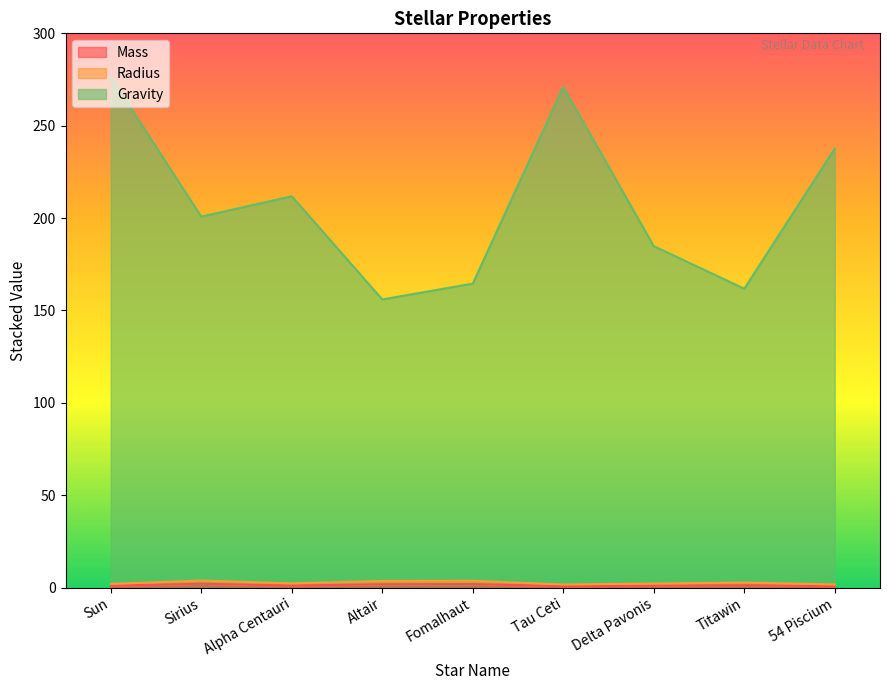

True or false: Gravity has a value of 156.0 at Altair.

True